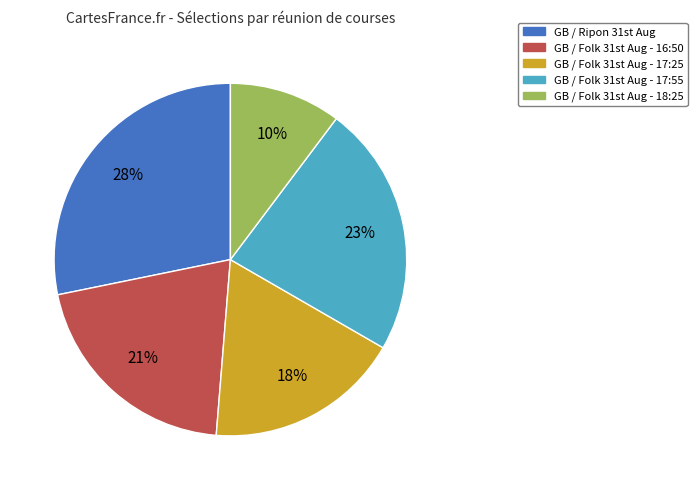

Does any single category account for the majority?

No